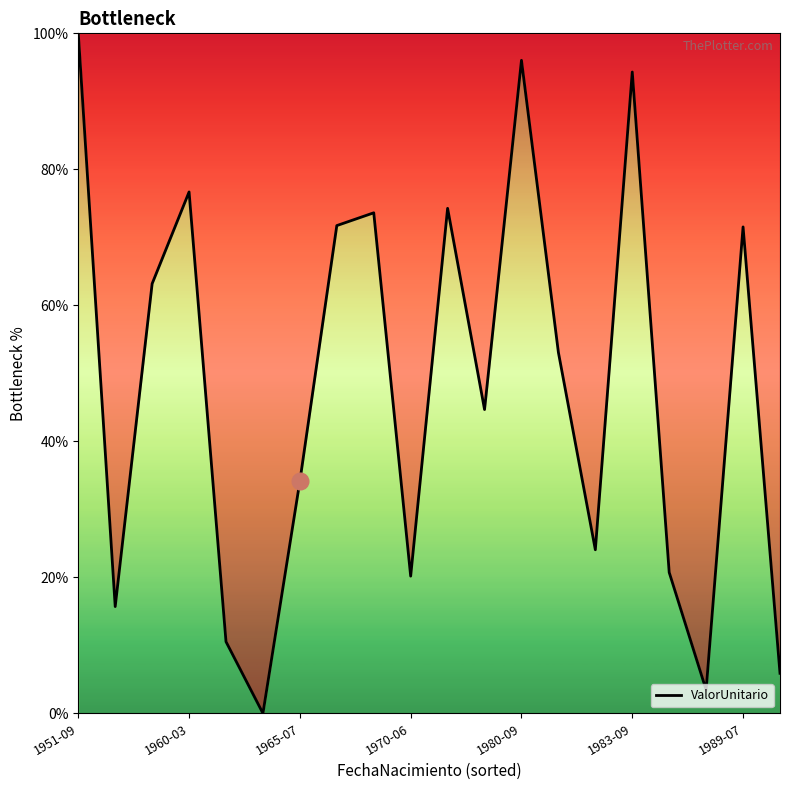

What is the greatest value displayed?

100.0